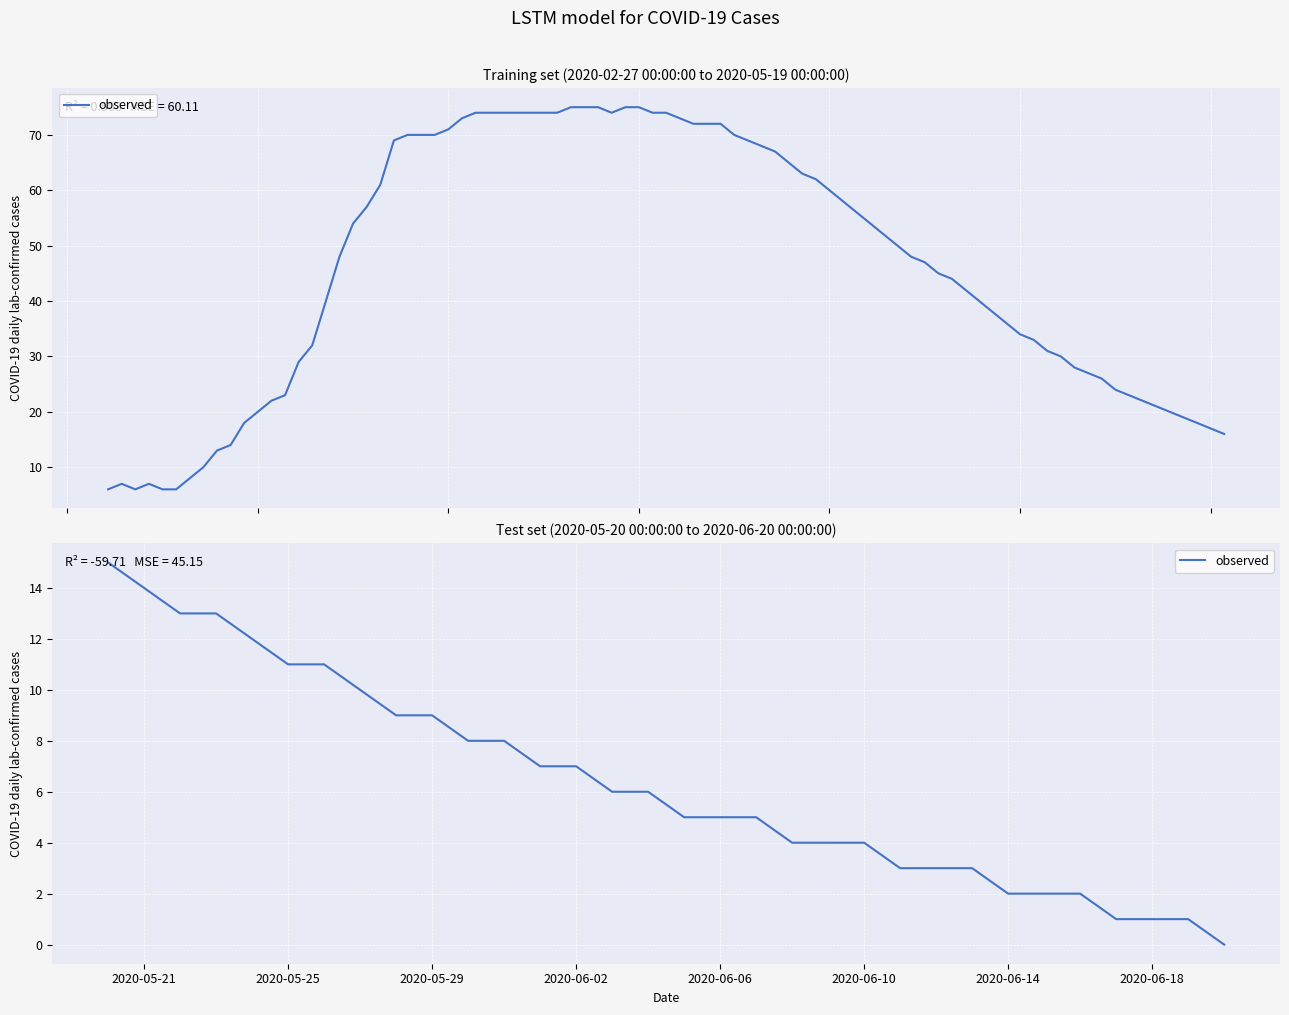

Count the number of data series in this chart.

1